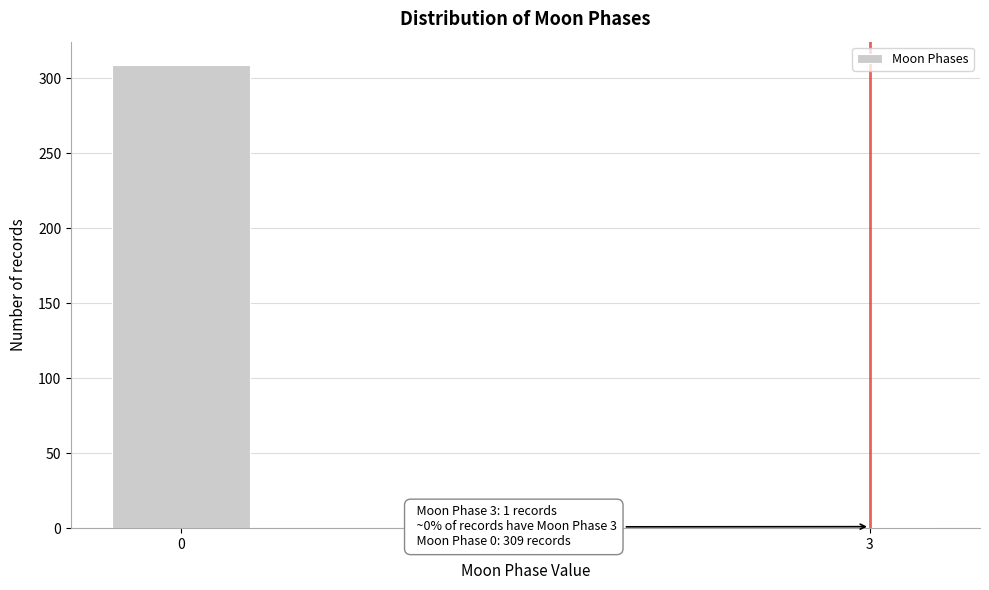

Reading left to right, what are all the values shown in this chart?

0=309	3=1